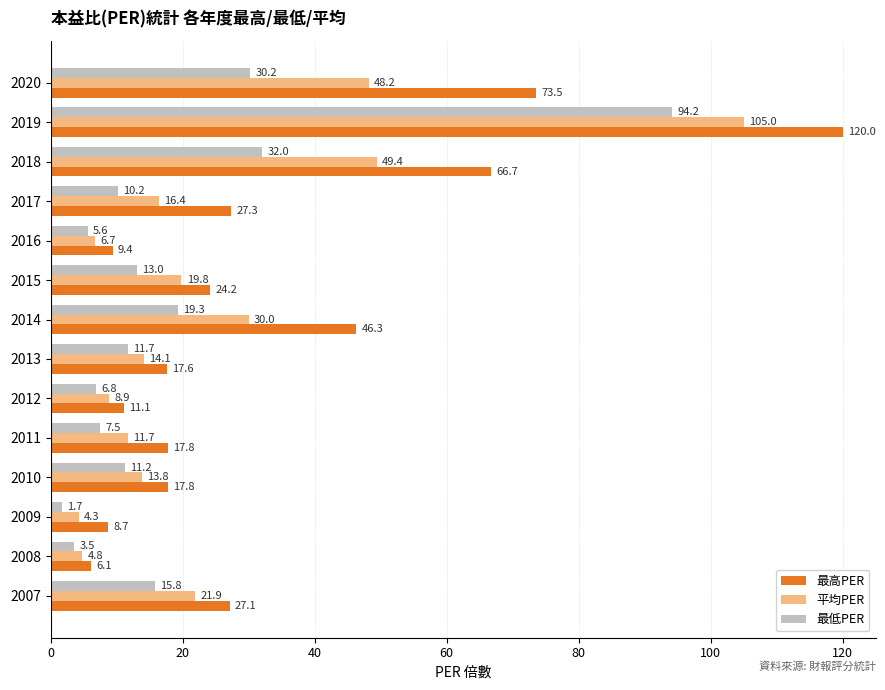

What is the total value across all series at 2020?

151.9